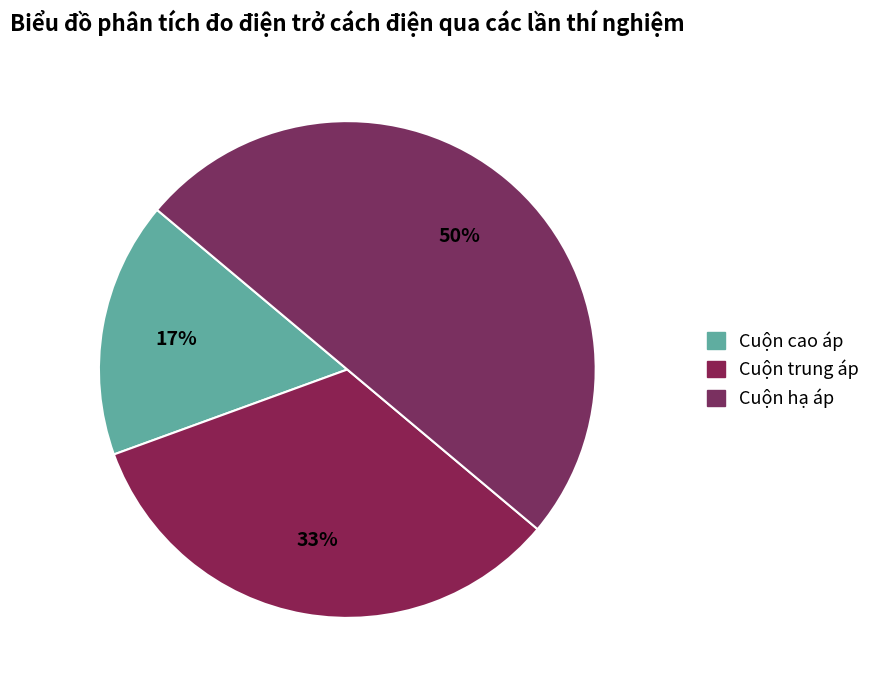

How many slices are in this pie chart?

3